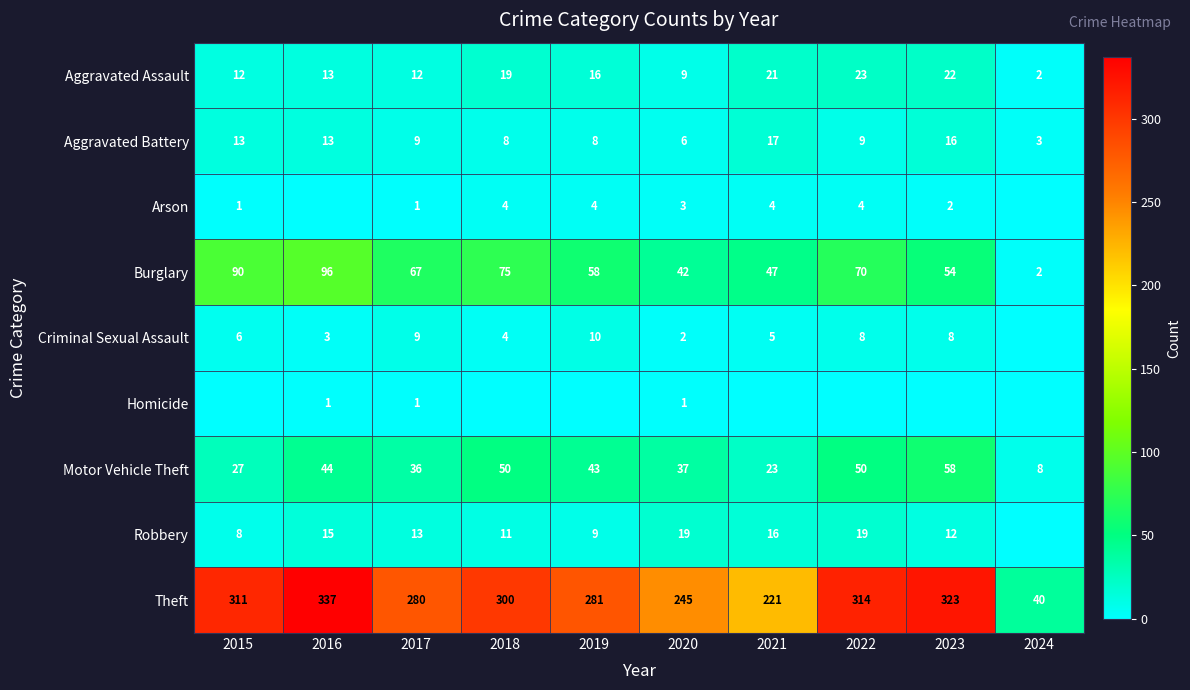

The value of Aggravated Battery at 2021 is 17. True or false?

True